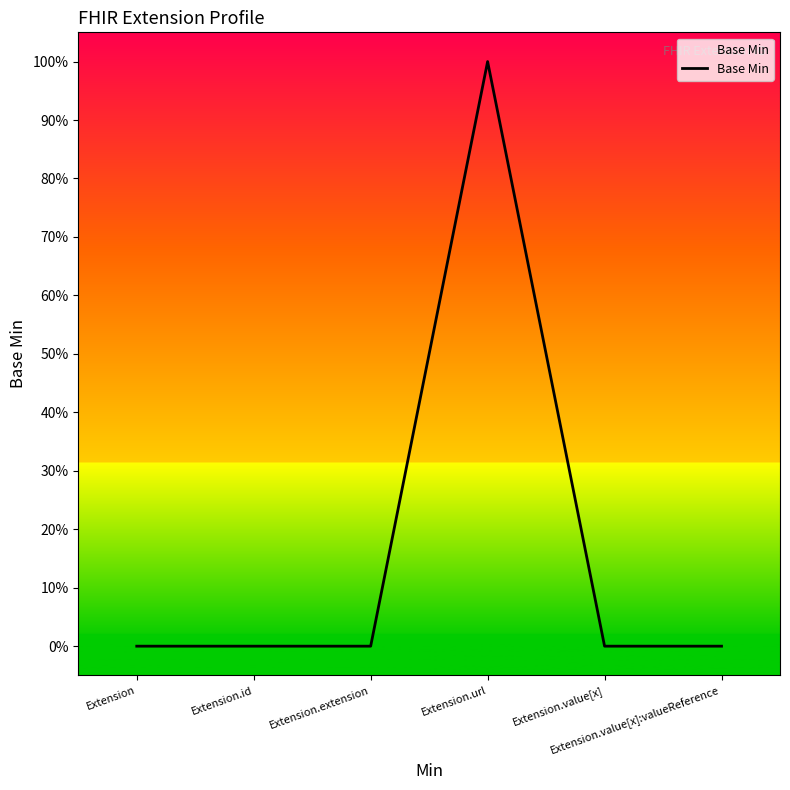

Does the chart have visible grid lines?

No